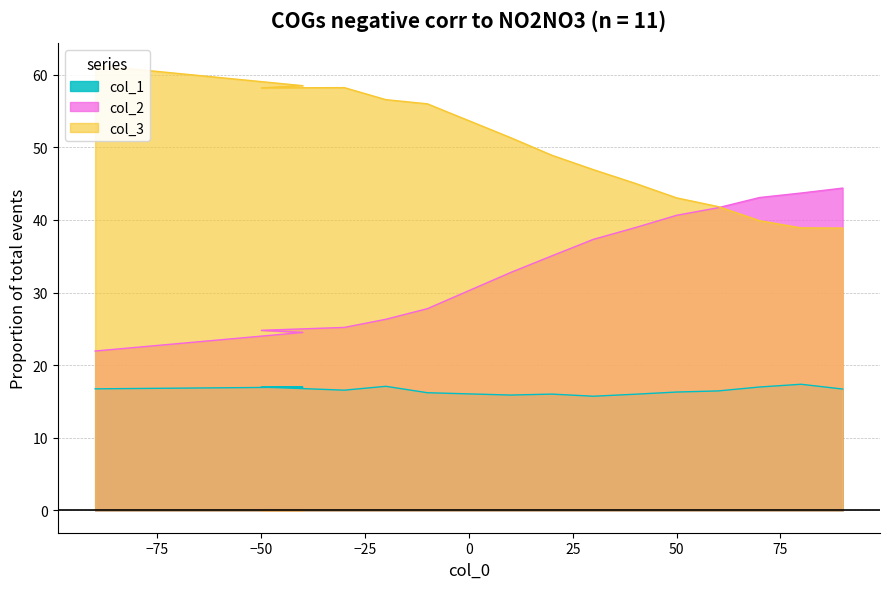

Which series has the widest spread of values?

col_2